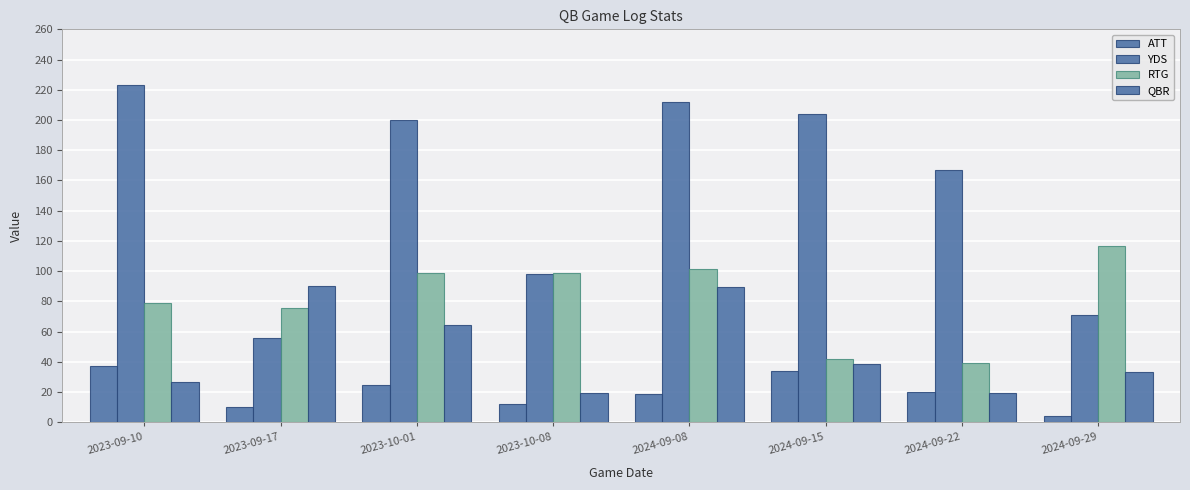

How many data points in ATT are less than 20?

4